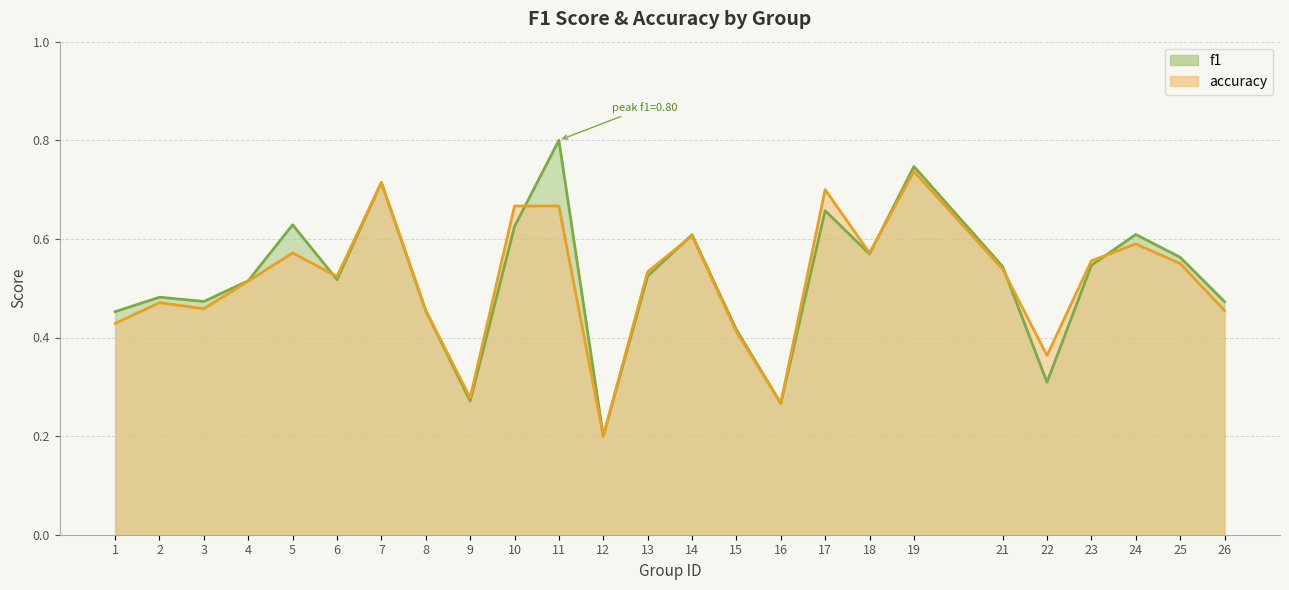

The accuracy series shows 1.1 at 17. True or false?

False